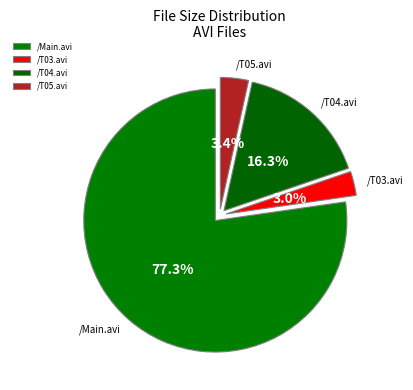

What portion of the pie excludes /T03.avi?

97.0%